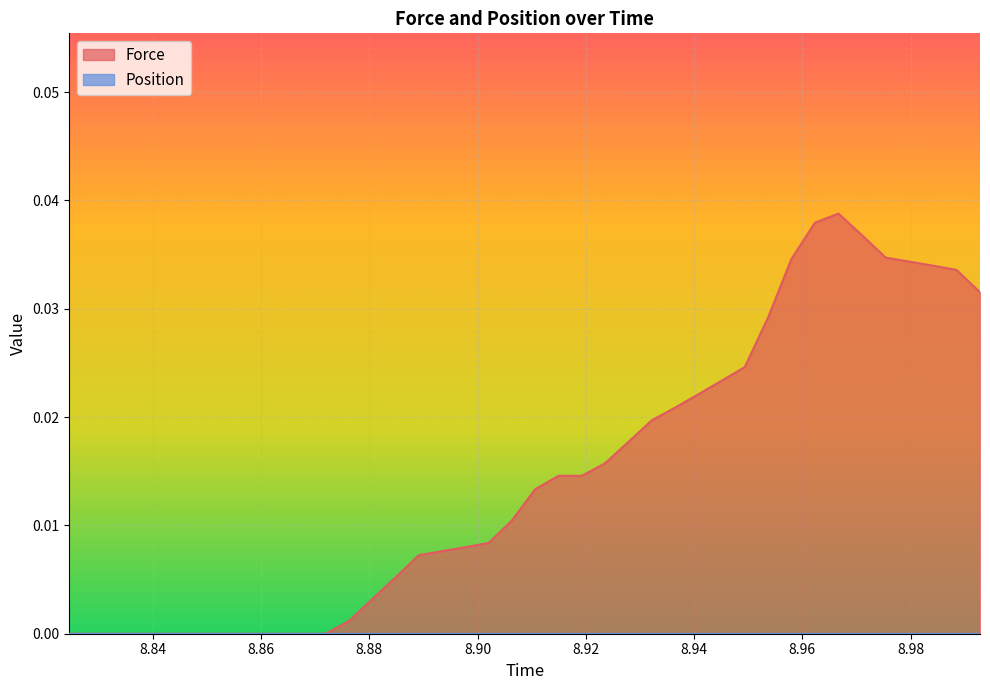

How many points are higher than both their immediate neighbors (excluding endpoints)?

1